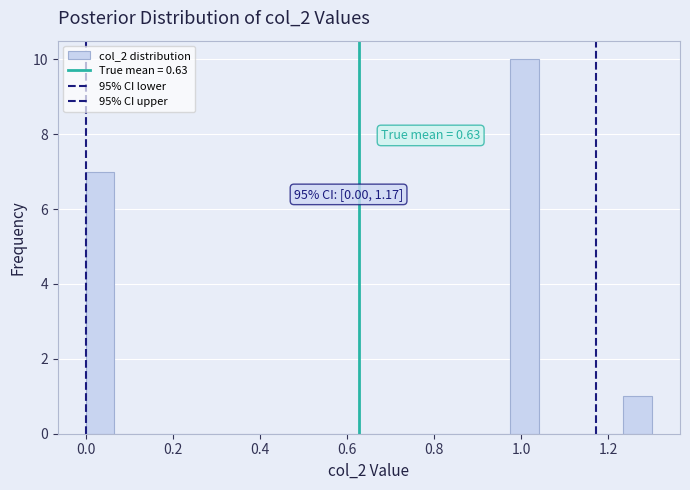

Around what value on the x-axis is the tallest bar? Give the approximate position of its centre, as read against the axis.

1.00